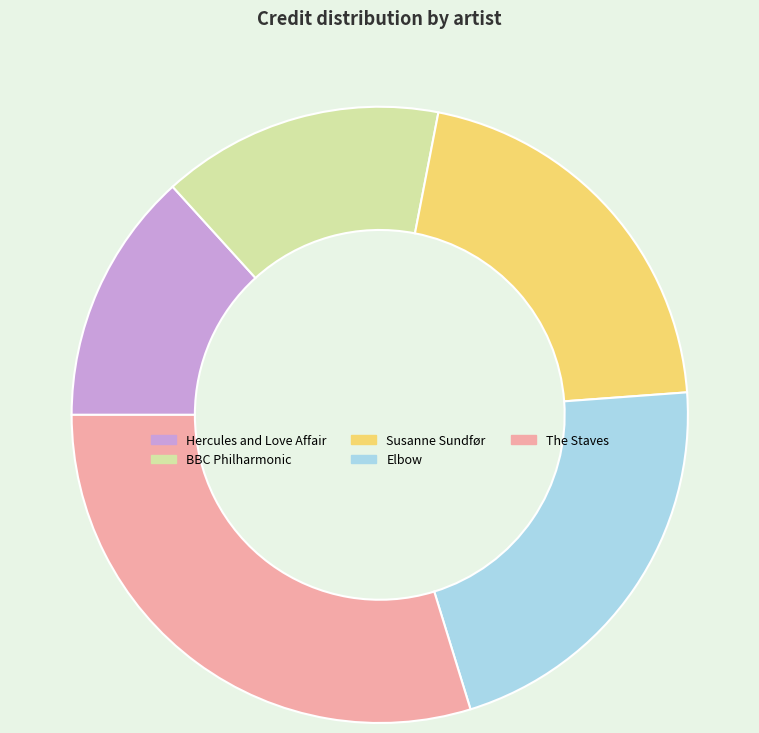

Combined, do Susanne Sundfør and The Staves account for over 50%?

Yes